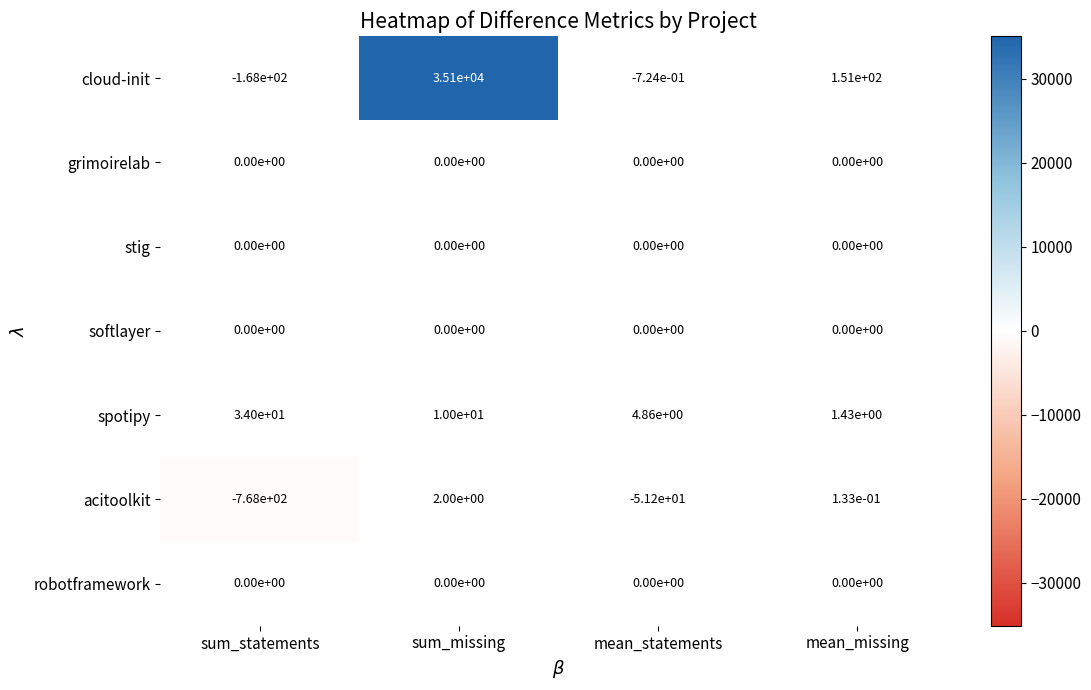

What is the greatest value displayed?

35100.0